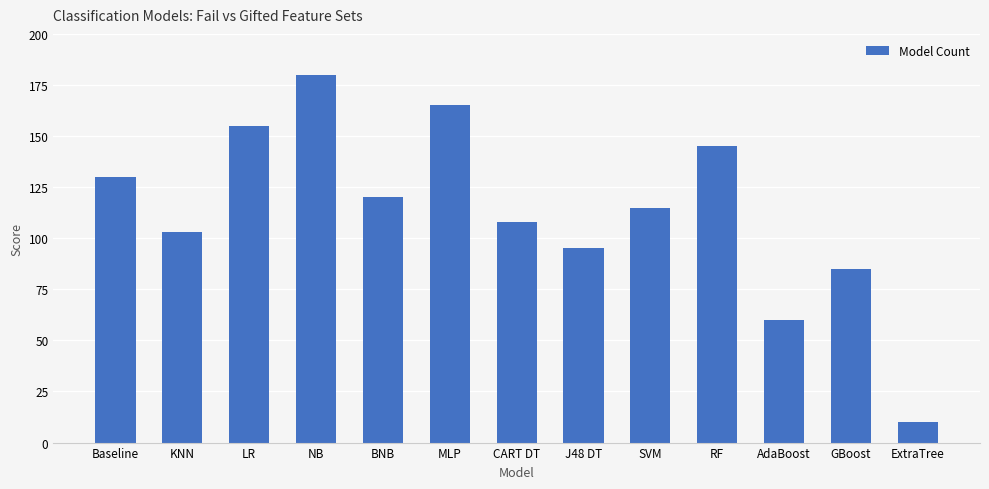

Reading left to right, what are all the values shown in this chart?

Baseline=130	KNN=103	LR=155	NB=180	BNB=120	MLP=165	CART DT=108	J48 DT=95	SVM=115	RF=145	AdaBoost=60	GBoost=85	ExtraTree=10